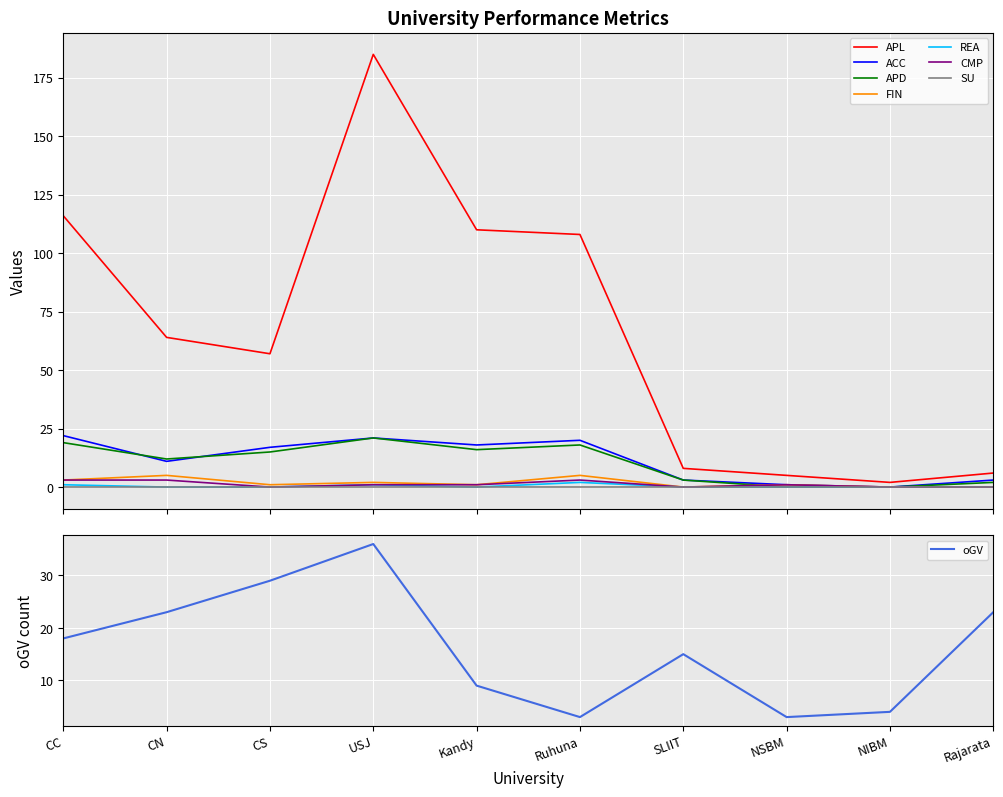

Which series has the largest total across all categories?

APL_Total